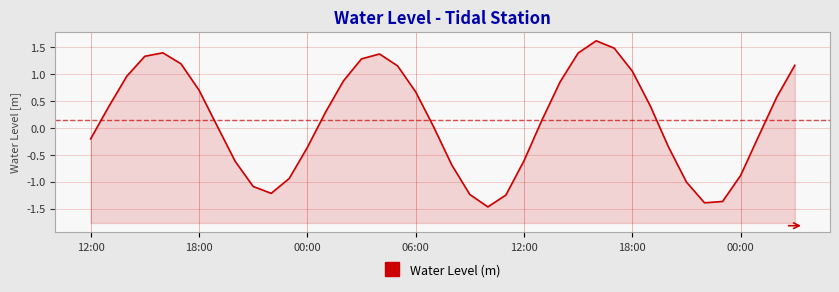

The value at 21 is -1.2. True or false?

True